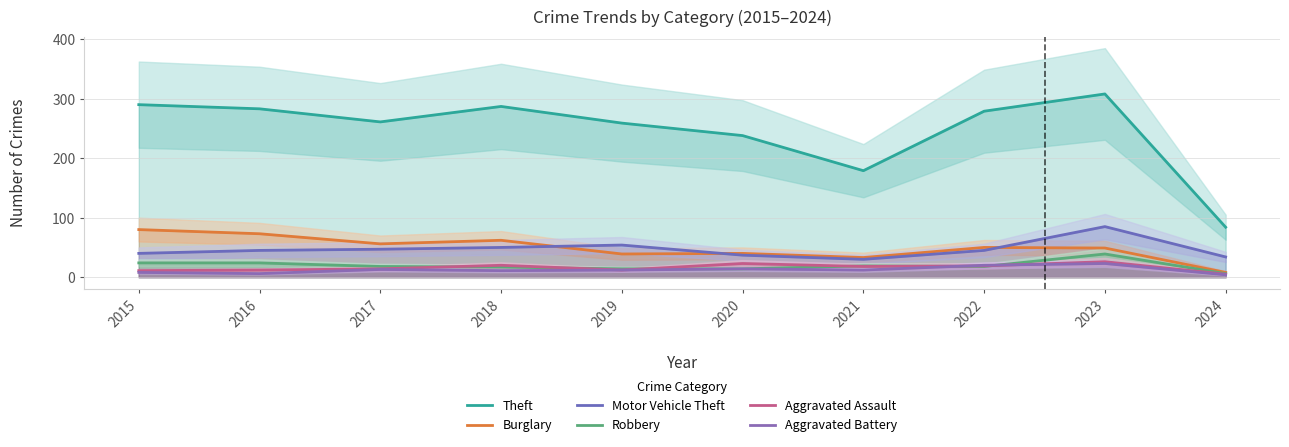

After their last crossing, which series has the higher values: Burglary or Motor Vehicle Theft?

Motor Vehicle Theft